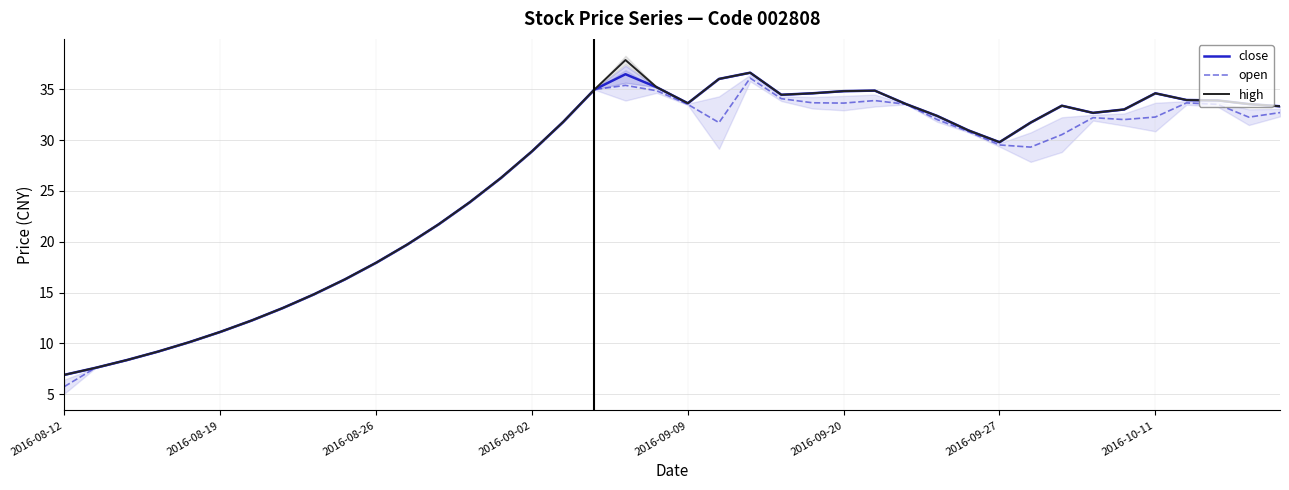

What is the lowest value of the open series?

5.8